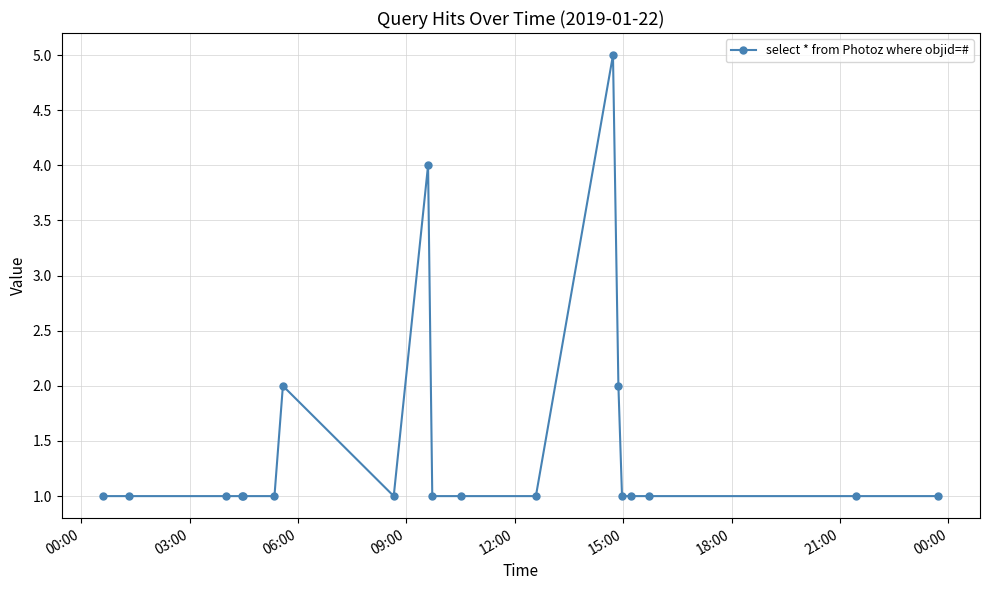

What is the difference between the maximum and minimum values?

4